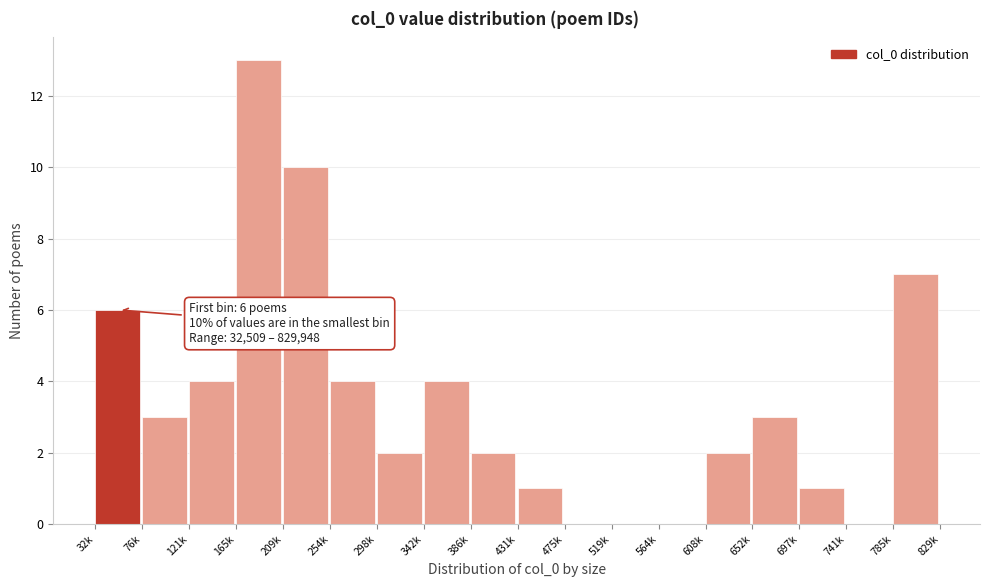

Reading left to right, what are all the values shown in this chart?

32k=6	76k=3	121k=4	165k=13	209k=10	254k=4	298k=2	342k=4	386k=2	431k=1	475k=0	519k=0	564k=0	608k=2	652k=3	697k=1	741k=0	785k=7